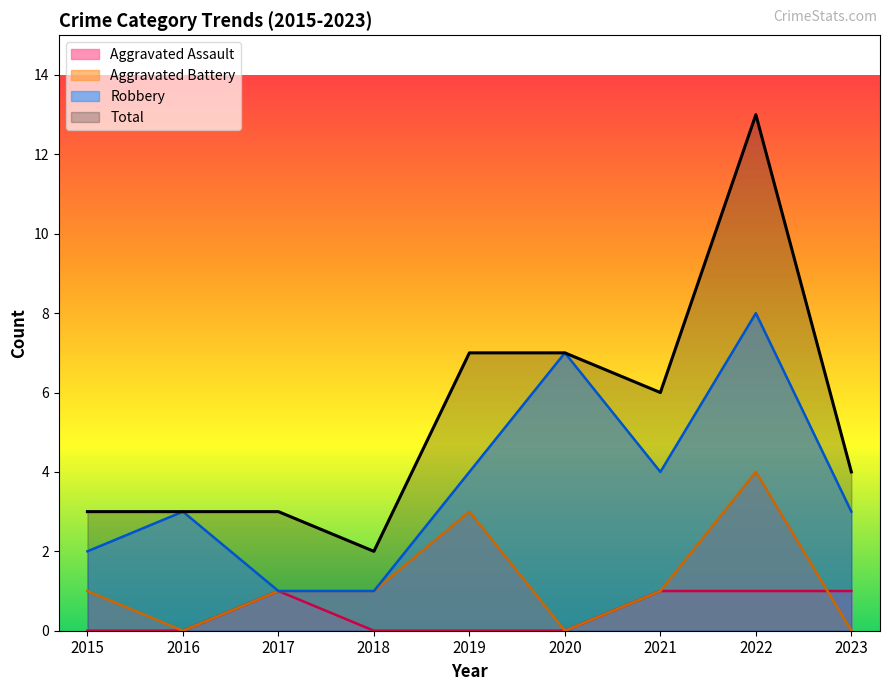

The value of Total at 2021 is 4. True or false?

False